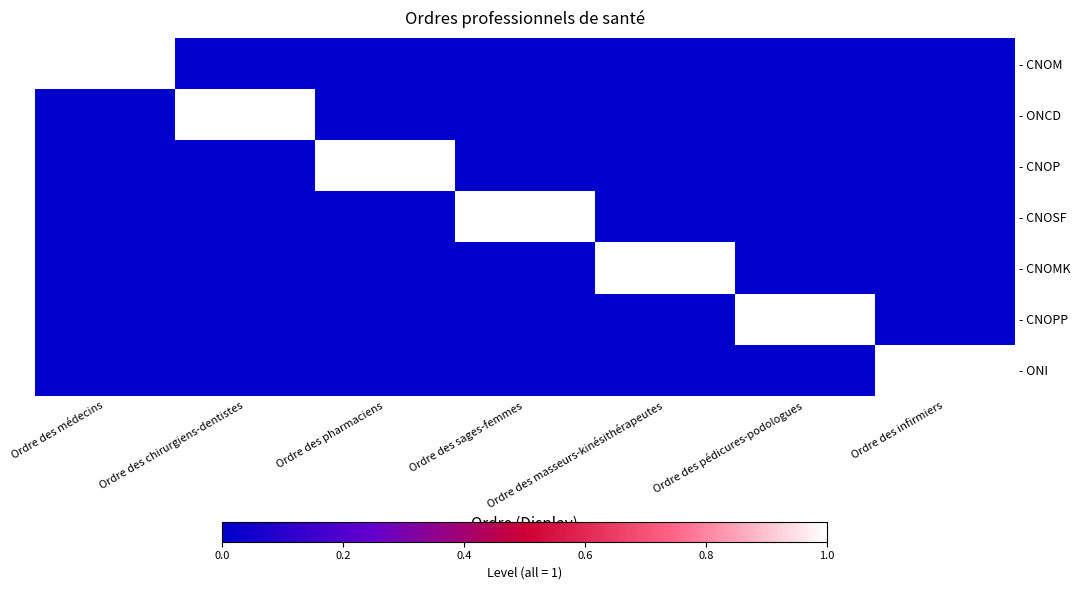

At which category does the chart reach its peak across all series?

Ordre des médecins